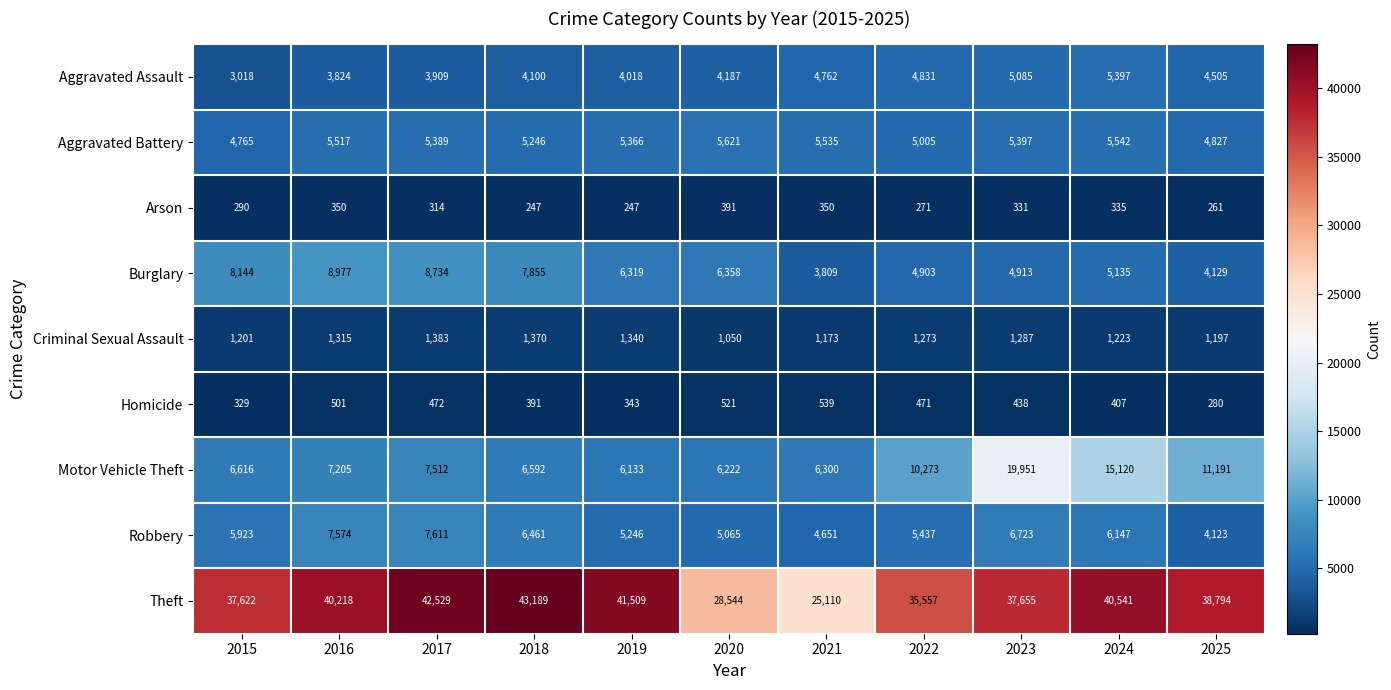

What is the total value across all series at 2022?

68021